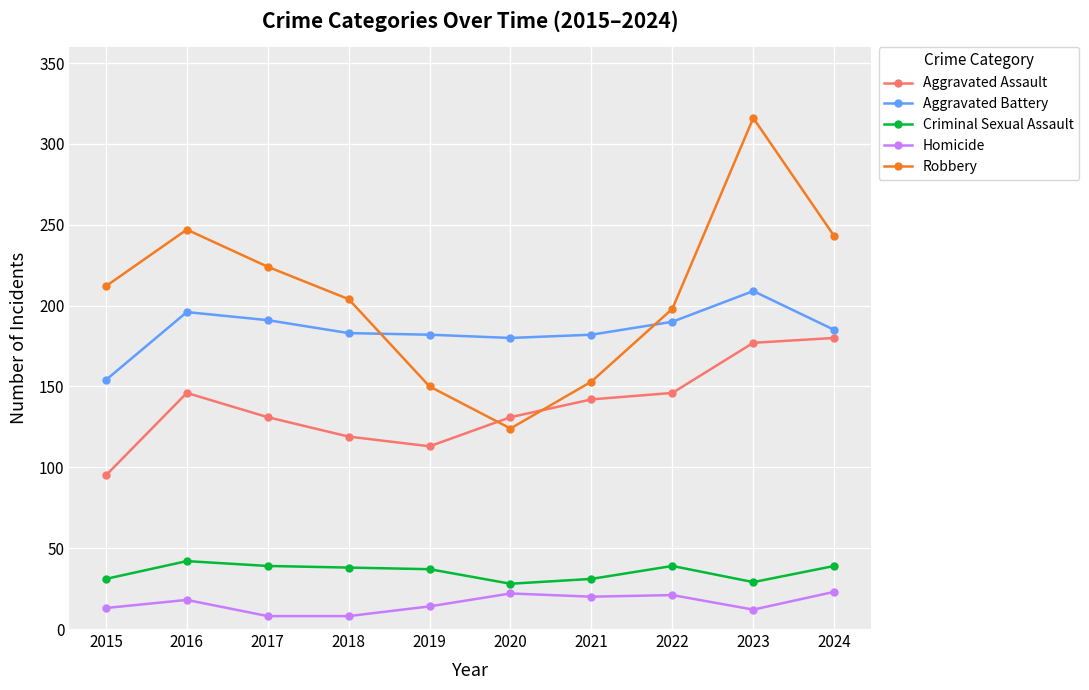

True or false: Aggravated Assault and Robbery intersect in this chart.

True